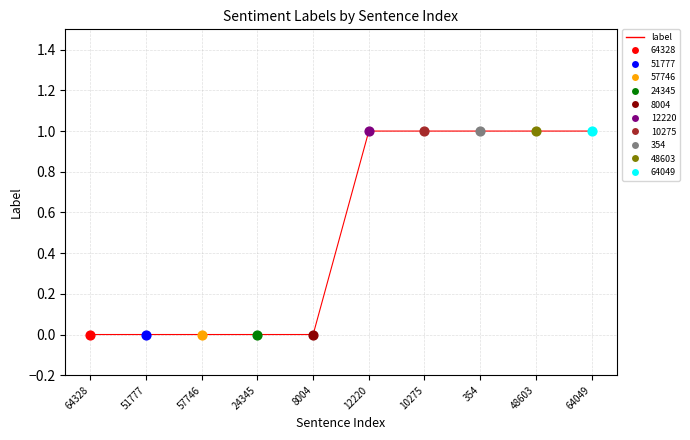

Between 354 and 24345, which is larger?

354